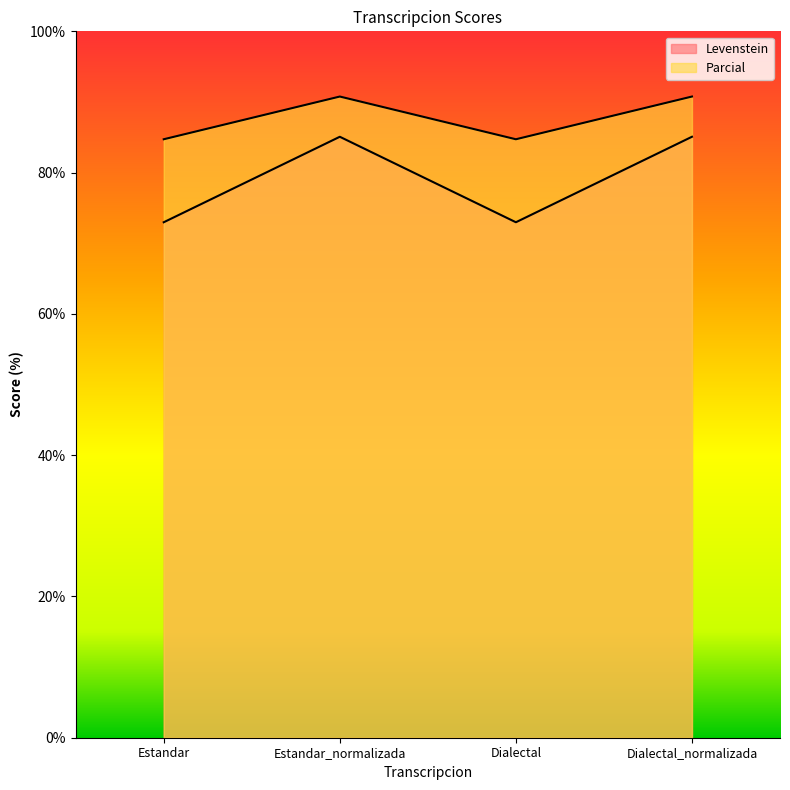

At which category does the chart reach its peak across all series?

Estandar_normalizada